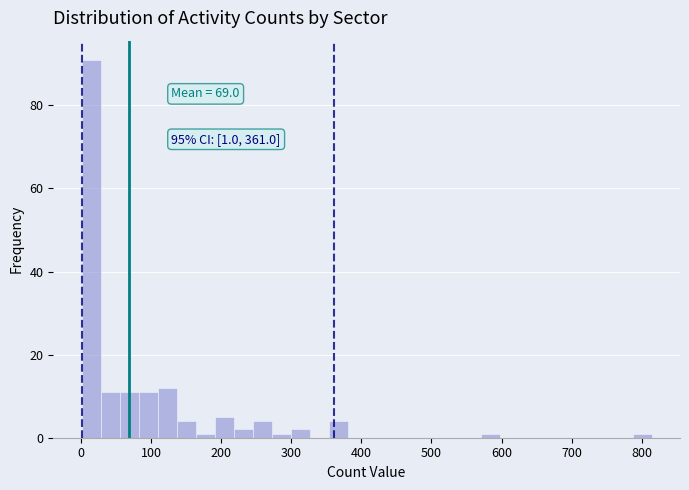

Read against the x-axis, roughly where is the centre of the tallest bar?

10